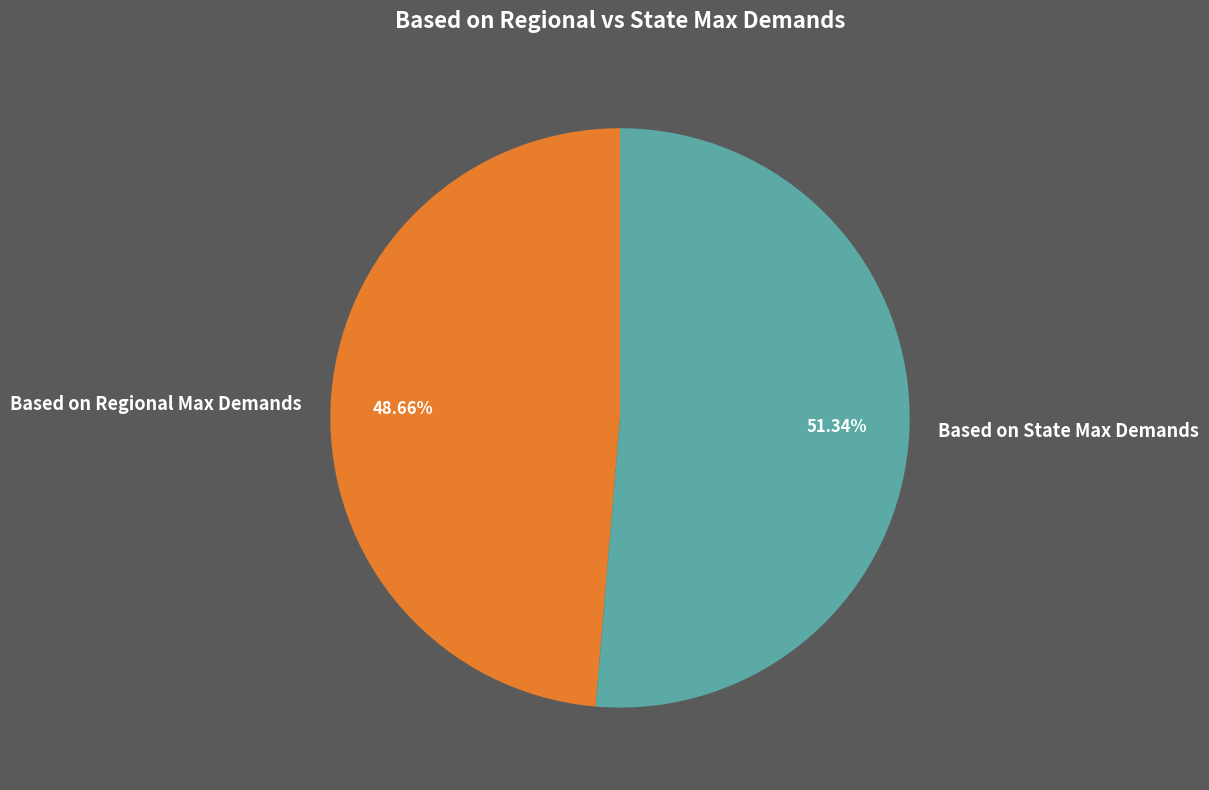

How many segments does this pie chart have?

2